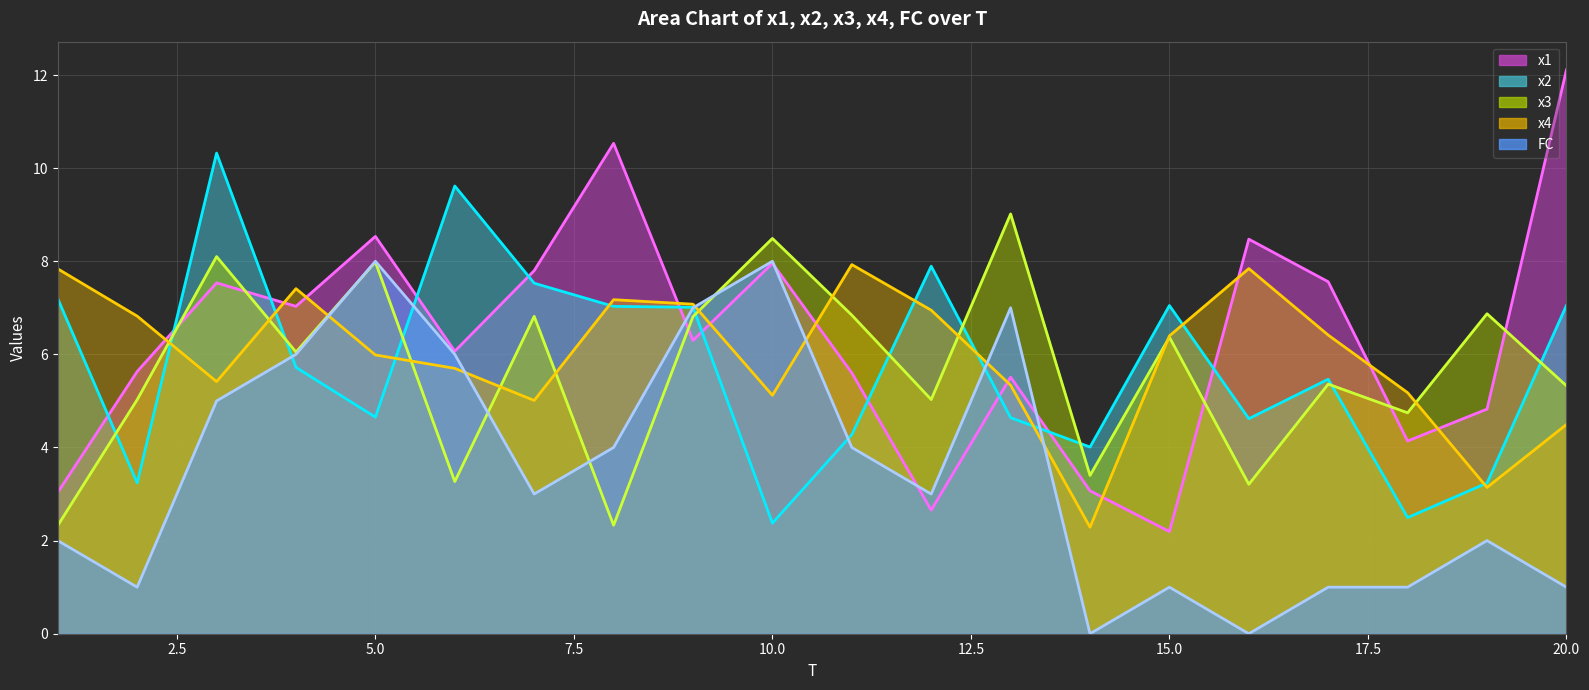

How many times do FC and x4 cross each other?

6